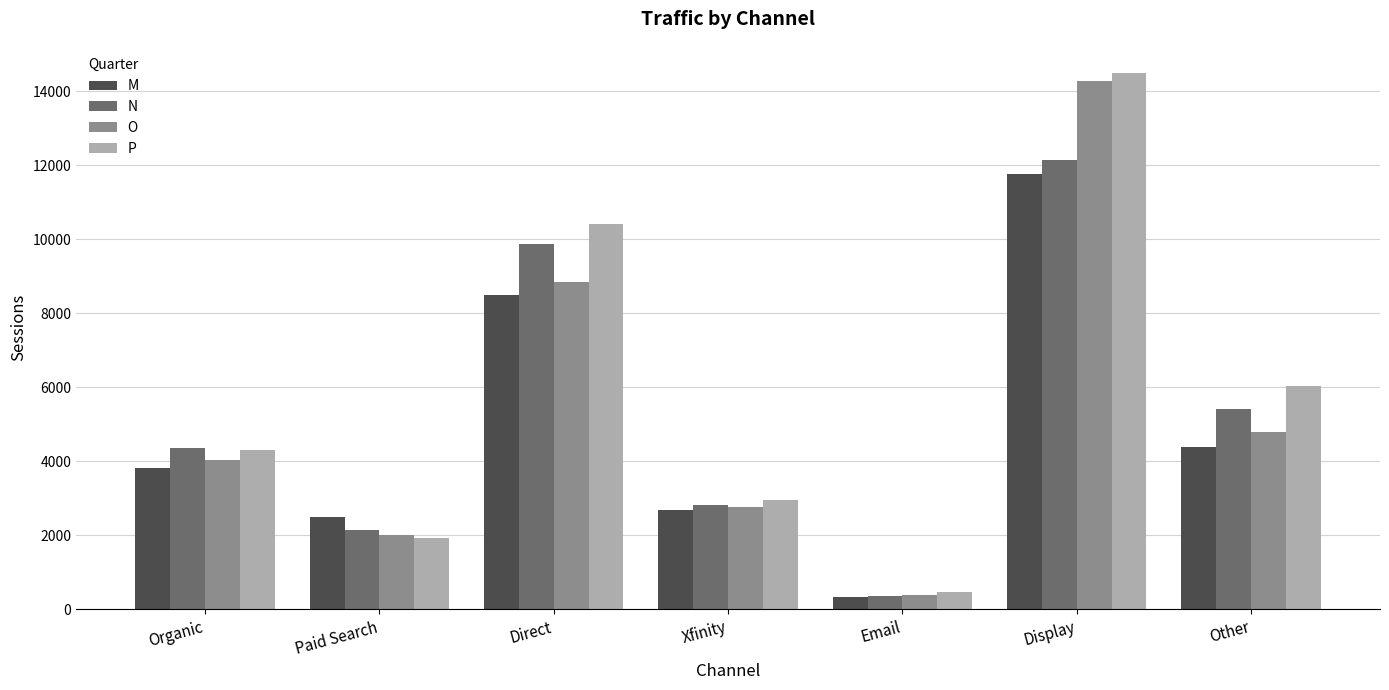

Rank the categories by N value from lowest to highest.

Email, Paid Search, Xfinity, Organic, Other, Direct, Display